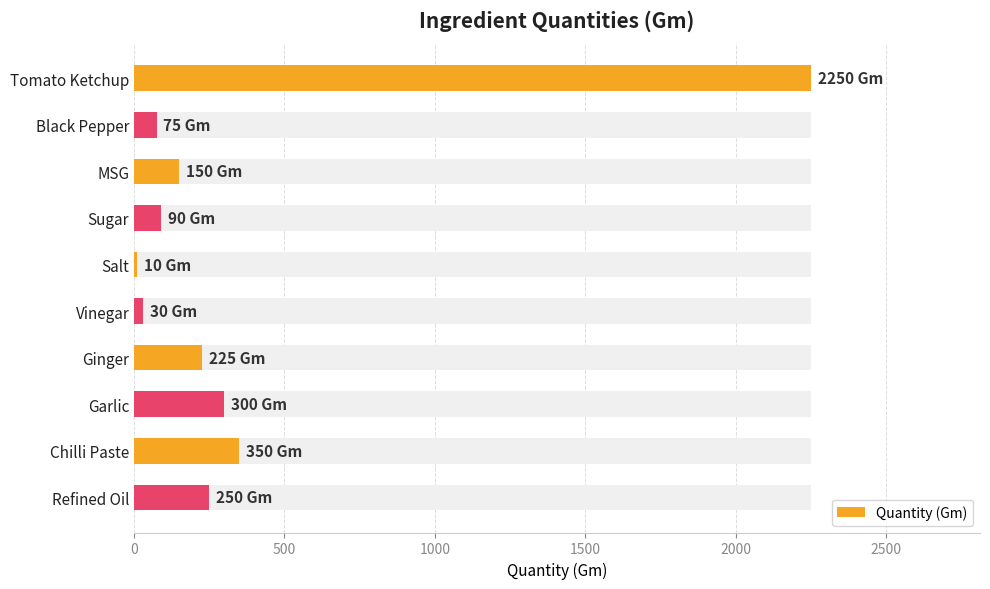

The chart shows a value of 3254 at Tomato Ketchup. True or false?

False